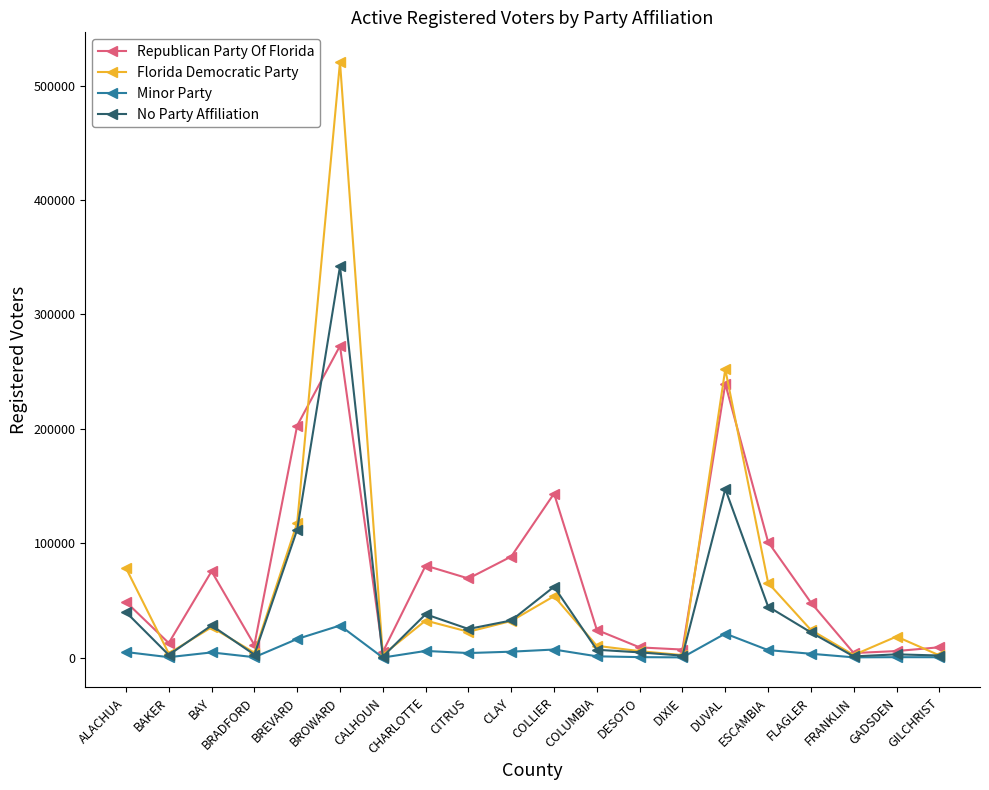

Rank the series by their maximum value, from lowest to highest.

Minor Party, Republican Party Of Florida, No Party Affiliation, Florida Democratic Party